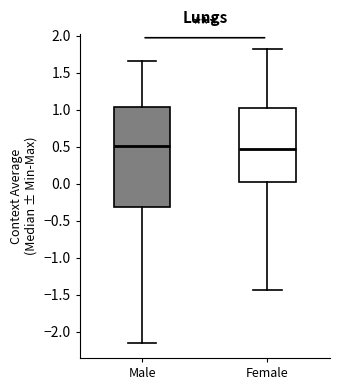

Reading left to right, transcribe this box plot: for each box, give where its median line is, the range the box spans, and where its two whiskers end, as read against the y-axis. The values are not printed on the chart, so give them approximately, as read against the axis.

Male: median 0.50, box -0.30 to 1.05, whiskers -2.15 to 1.65
Female: median 0.45, box 0.05 to 1.05, whiskers -1.45 to 1.80